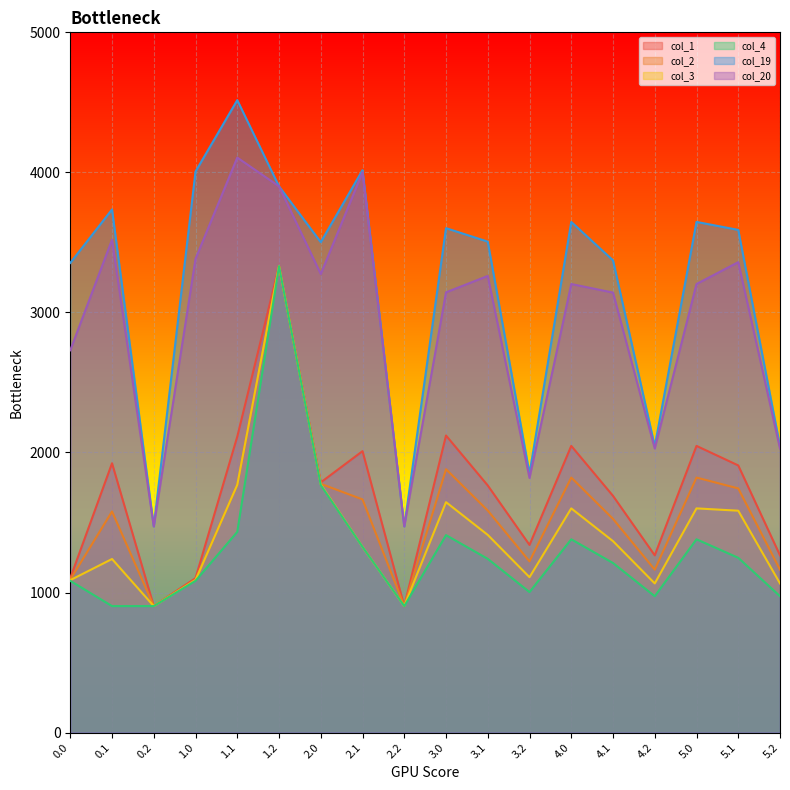

How many data points in col_3 are less than 1366?

9